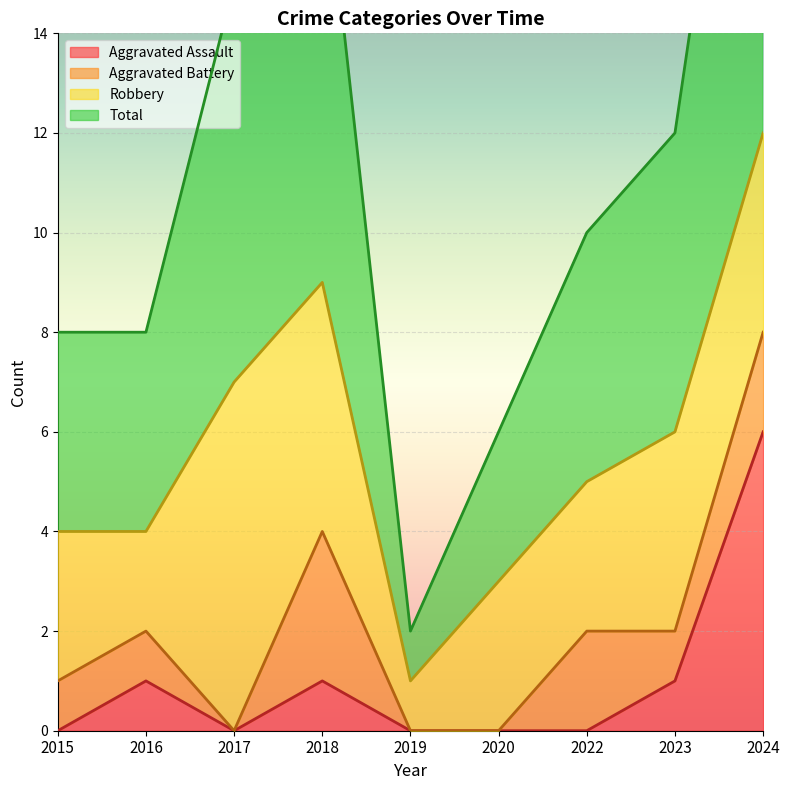

The value of Aggravated Assault at 2022 is 4. True or false?

False